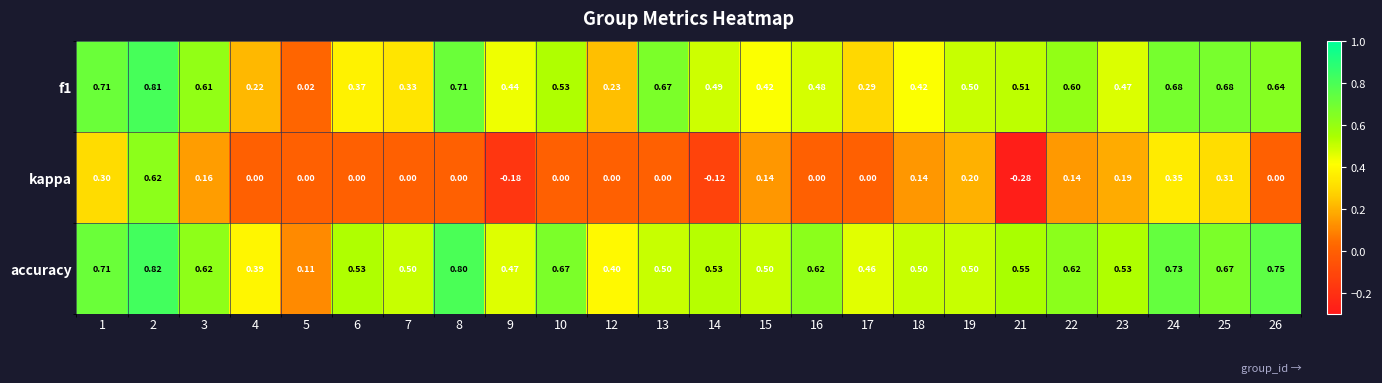

Which series has the largest total across all categories?

accuracy